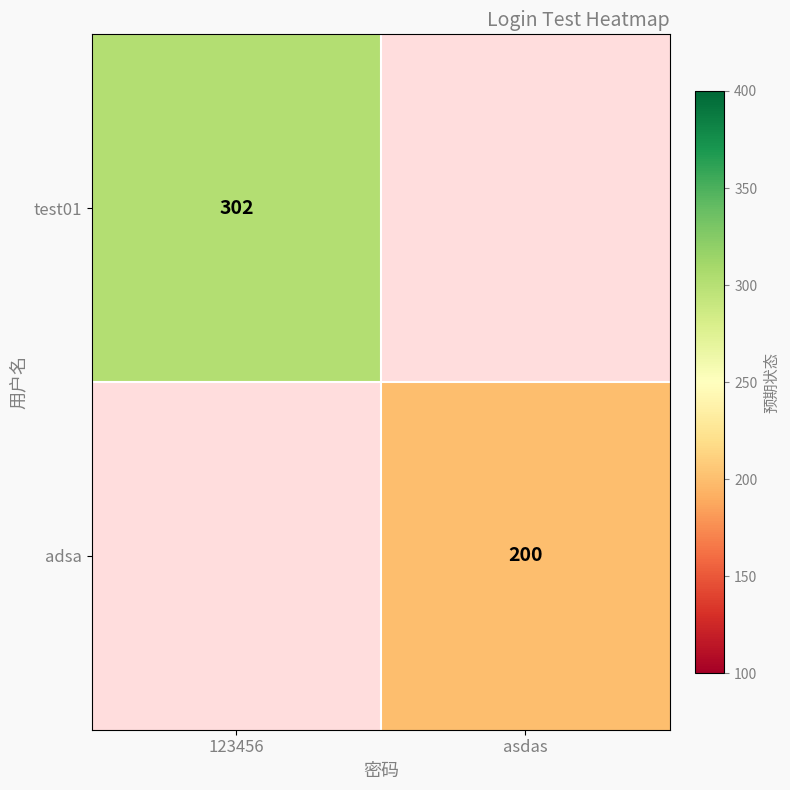

What is the minimum value shown in the chart?

200.0